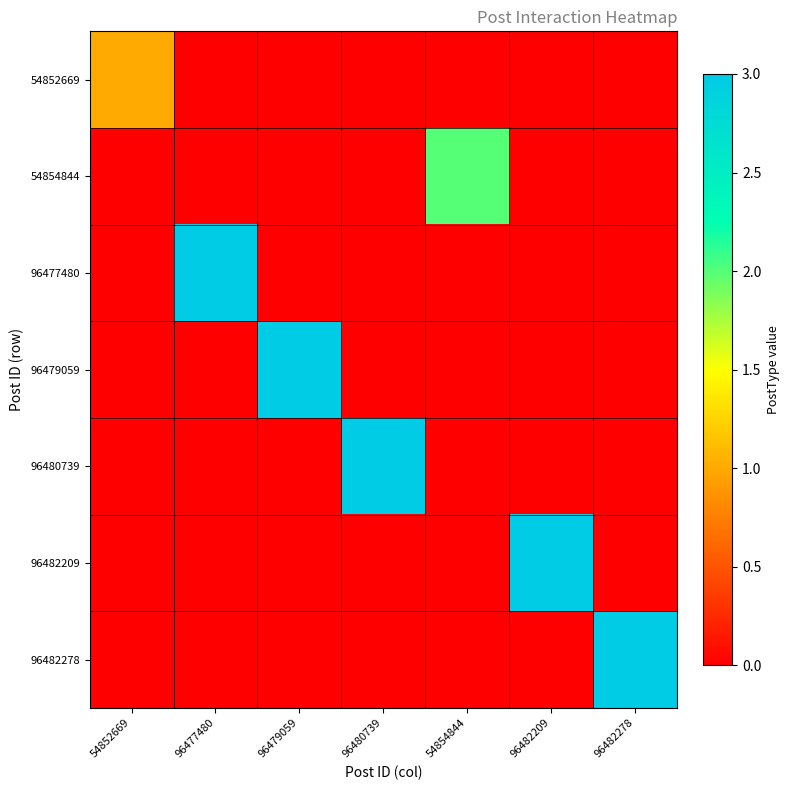

Reading right to left, list all the values displayed in this chart.

54852669: 96482278=0	96482209=0	54854844=0	96480739=0	96479059=0	96477480=0	54852669=1
54854844: 96482278=0	96482209=0	54854844=2	96480739=0	96479059=0	96477480=0	54852669=0
96477480: 96482278=0	96482209=0	54854844=0	96480739=0	96479059=0	96477480=3	54852669=0
96479059: 96482278=0	96482209=0	54854844=0	96480739=0	96479059=3	96477480=0	54852669=0
96480739: 96482278=0	96482209=0	54854844=0	96480739=3	96479059=0	96477480=0	54852669=0
96482209: 96482278=0	96482209=3	54854844=0	96480739=0	96479059=0	96477480=0	54852669=0
96482278: 96482278=3	96482209=0	54854844=0	96480739=0	96479059=0	96477480=0	54852669=0